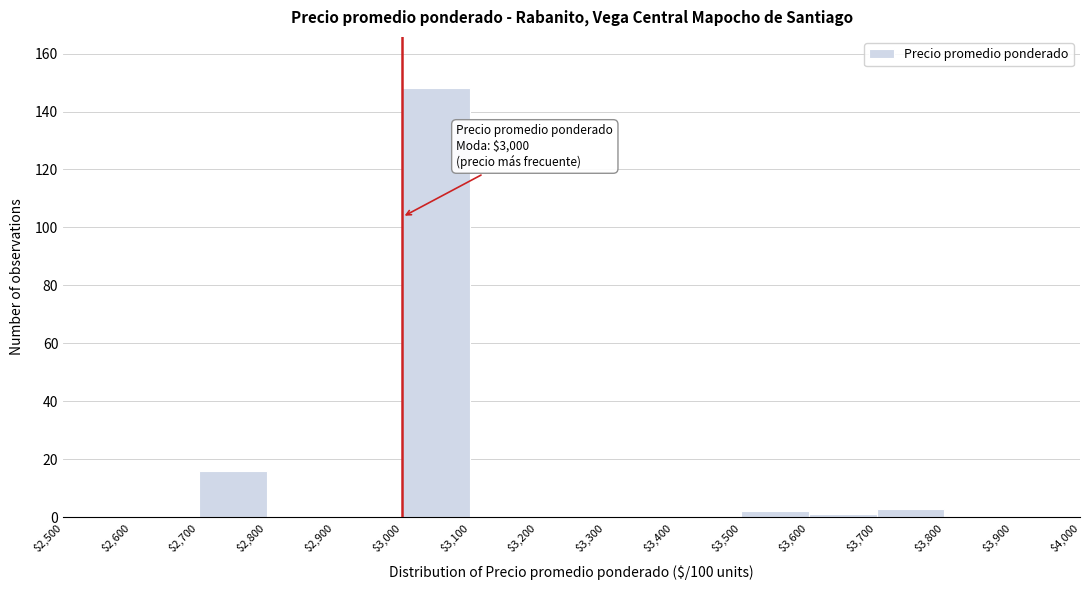

Which range on the x-axis has the tallest bar?

$3,000 to $3,100